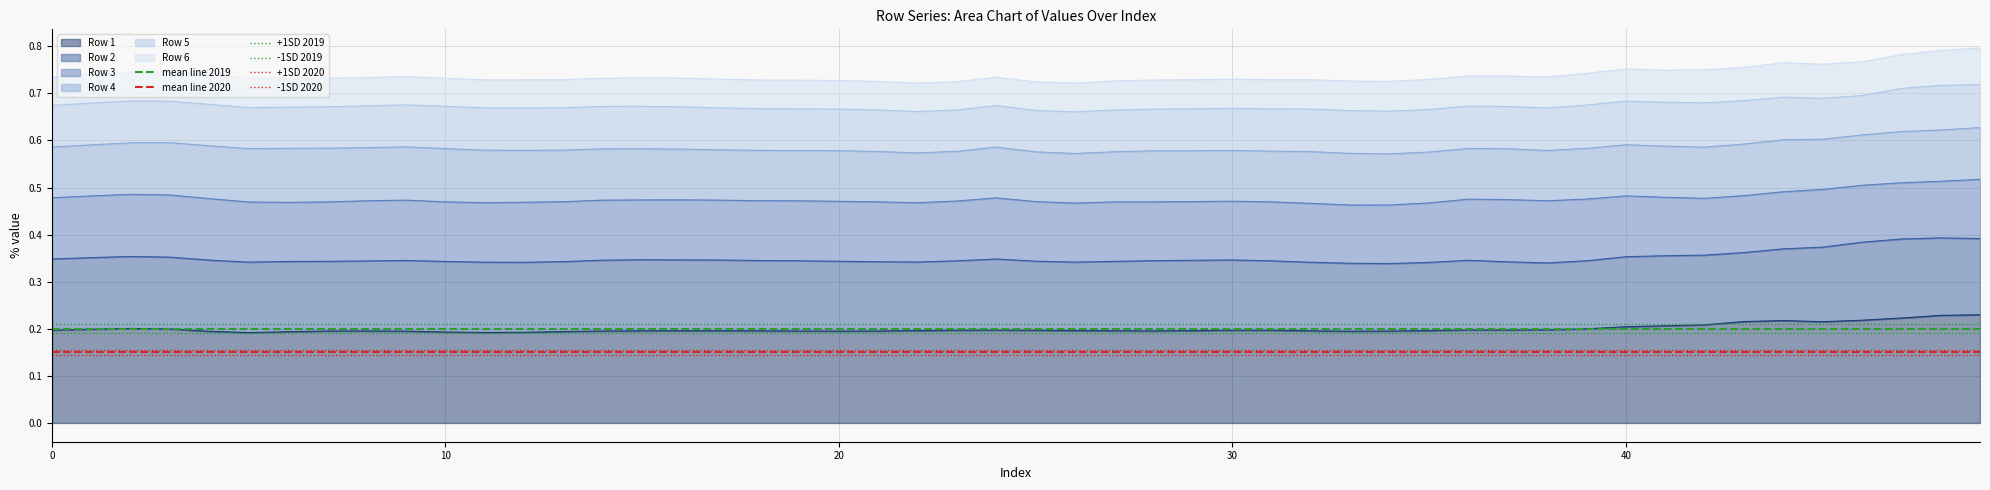

True or false: +1SD 2020 has a value of 0.2 at 0.

True